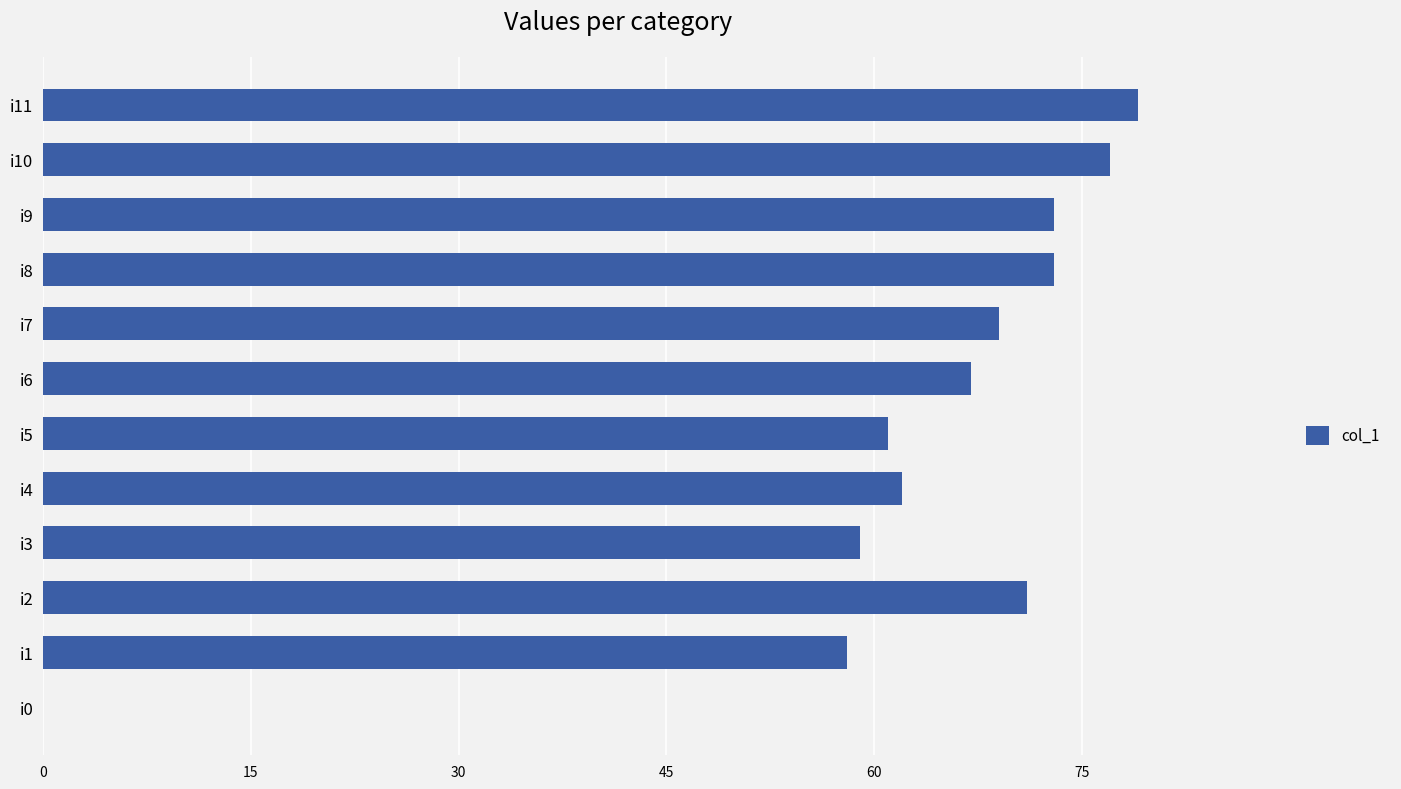

The value at i8 is 73. True or false?

True